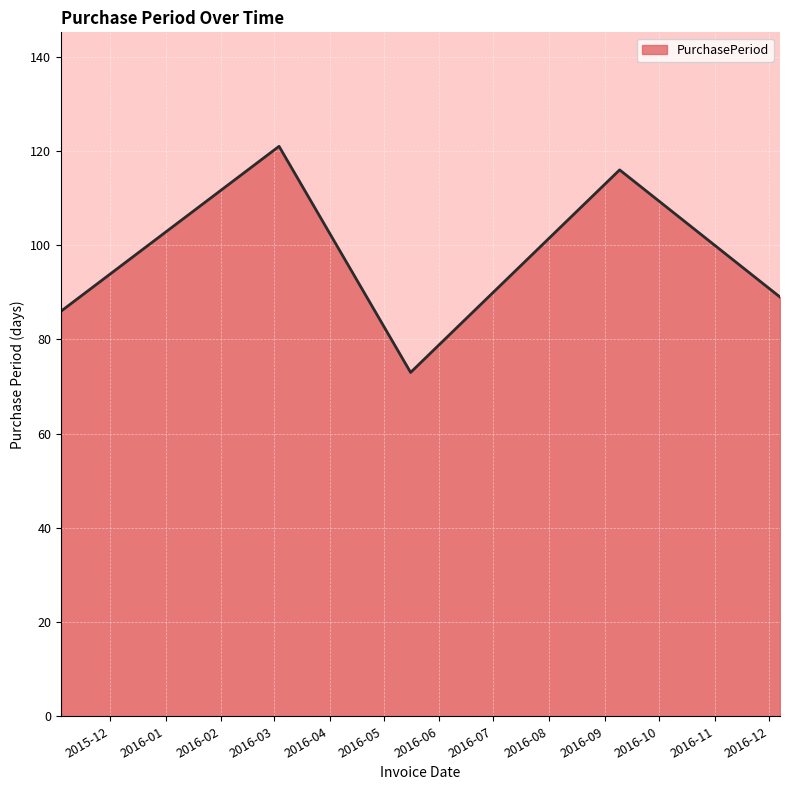

What is the difference between the maximum and minimum values?

48